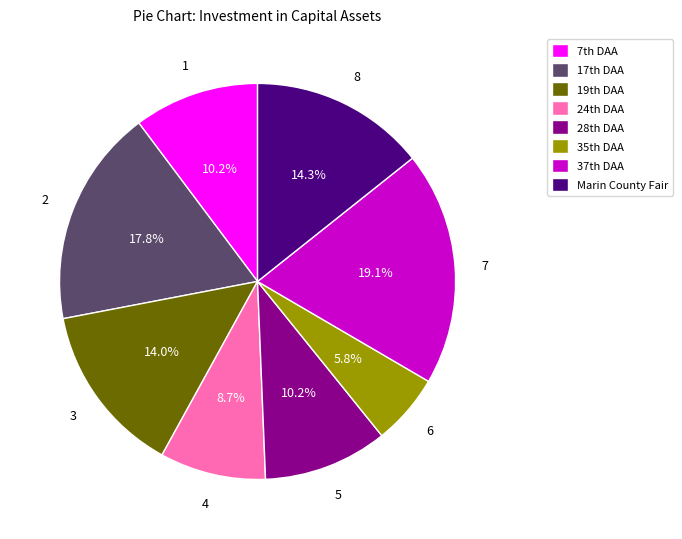

Does any single category account for the majority?

No